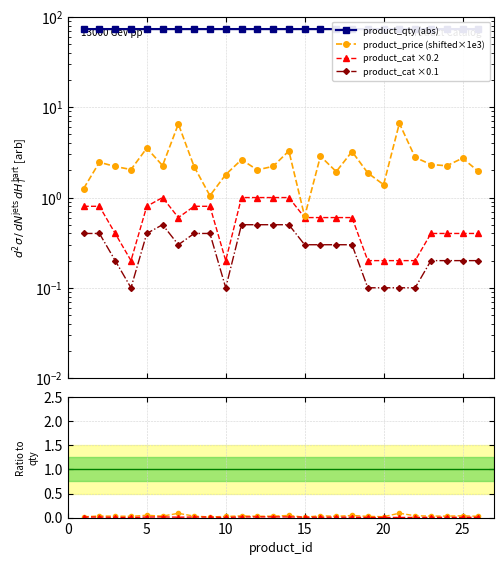

Count the number of categories in the chart.

26